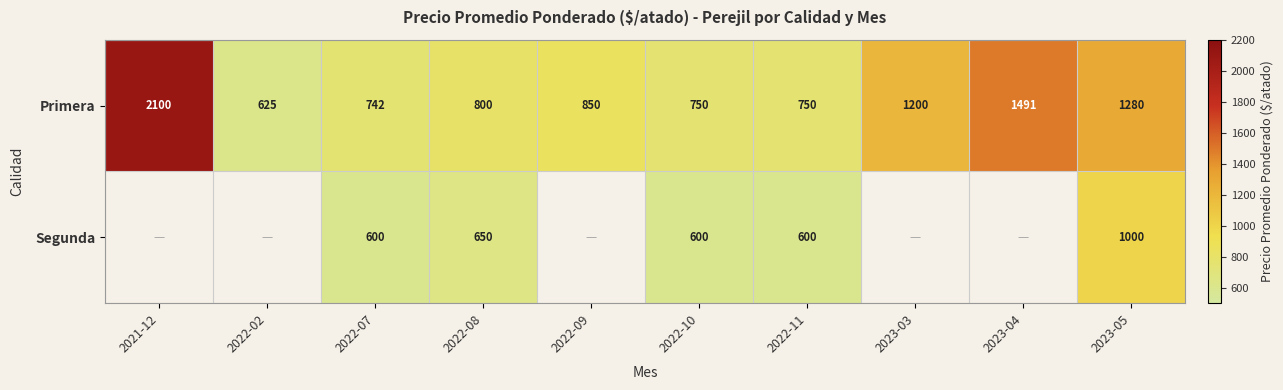

Which has a higher value, 2023-05 or 2022-11?

2023-05